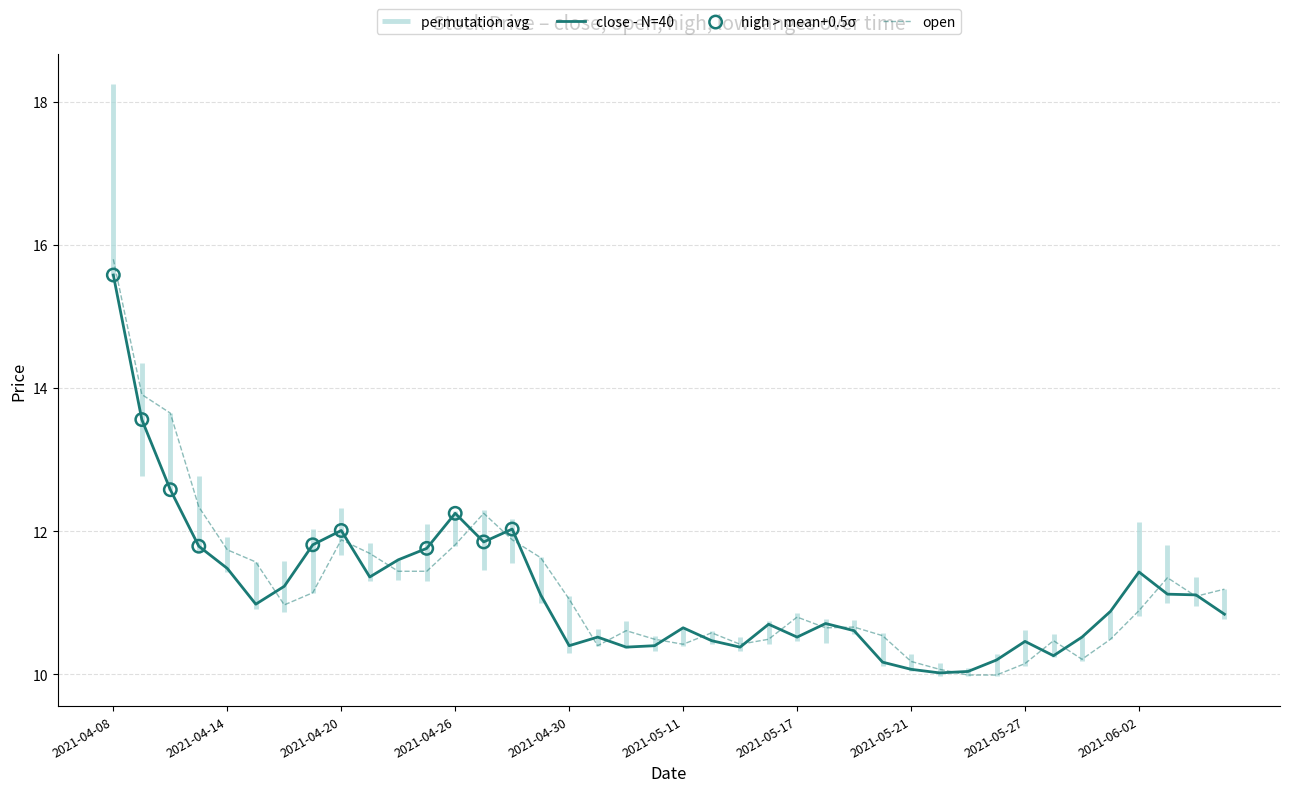

Is it true that close - N=40 equals 10.5 at 2021-05-27?

True